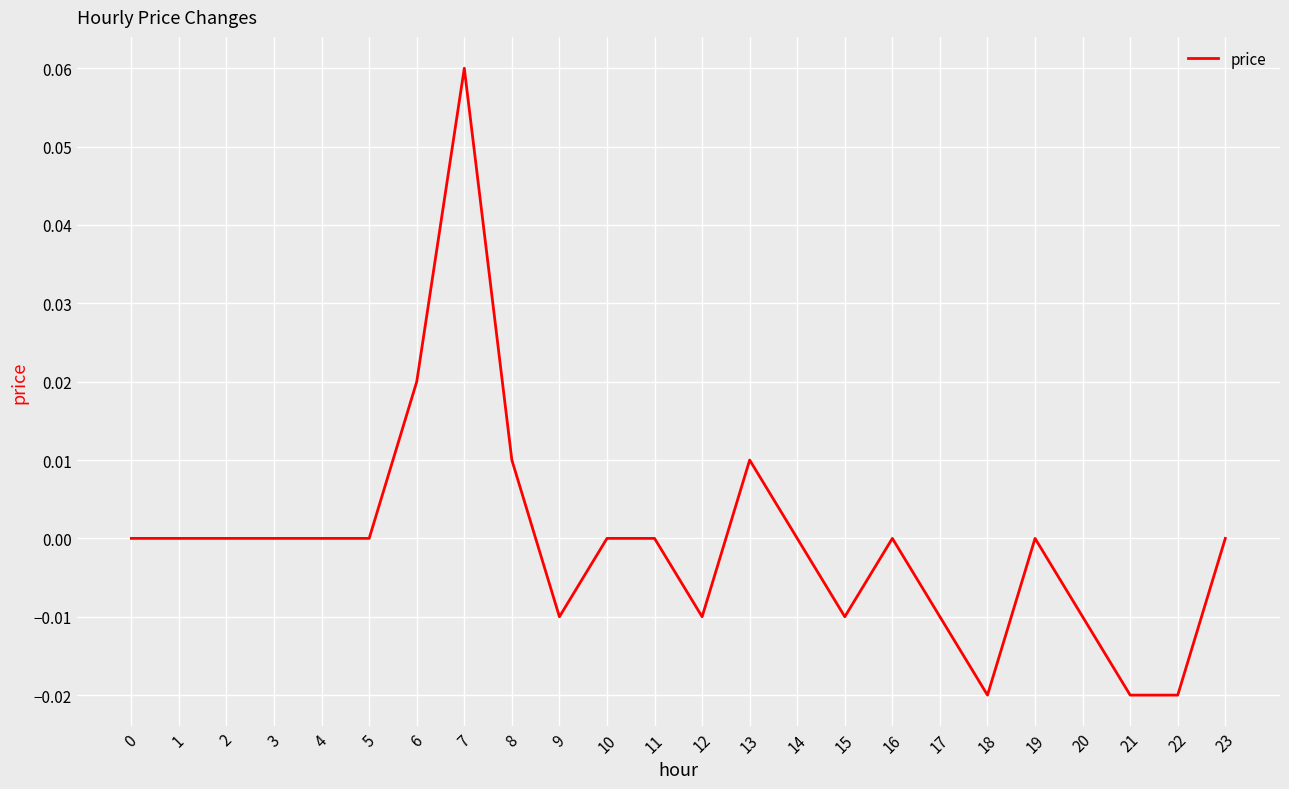

Is it true that the value at 10 is 0.0?

True